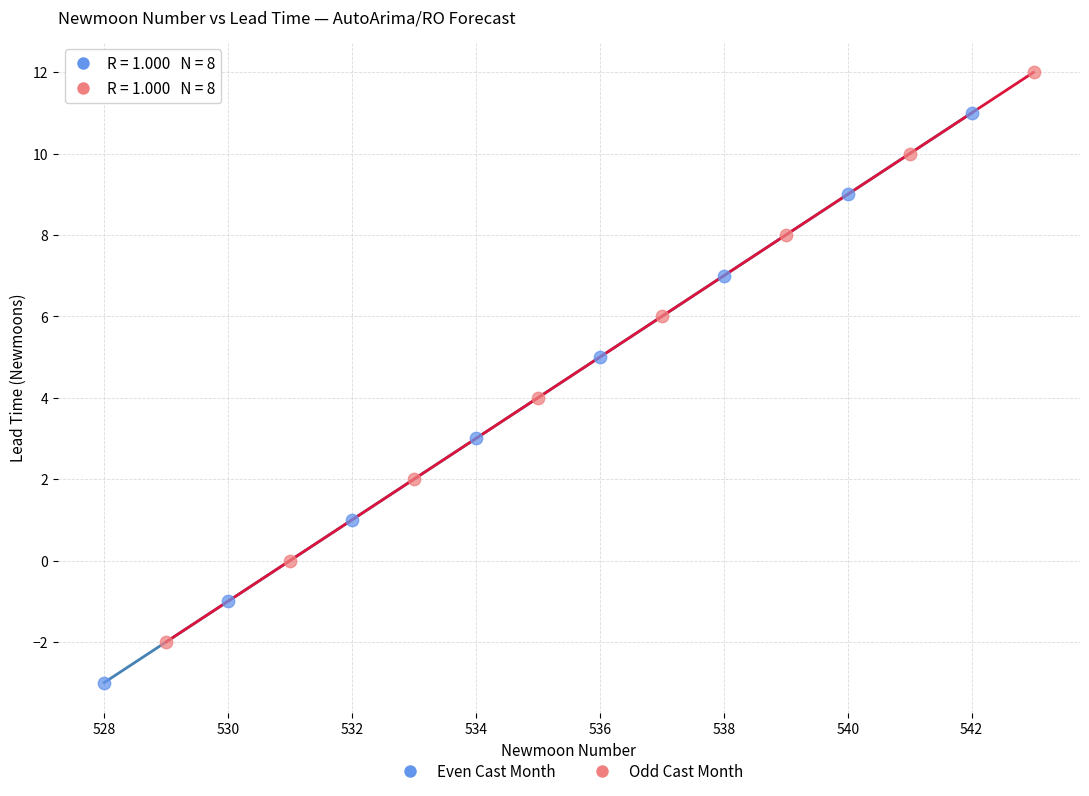

Which series reaches the minimum Y coordinate?

Even Cast Month